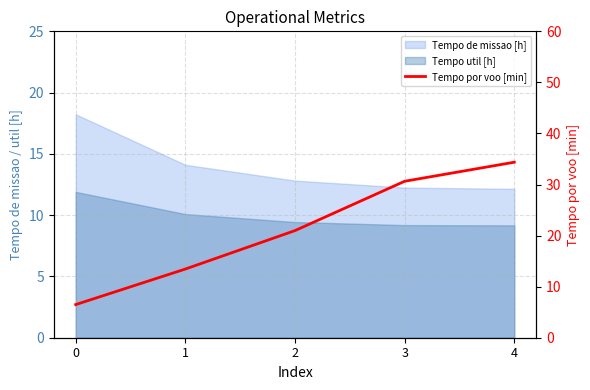

True or false: there are more than 1 points higher than both neighbors.

False